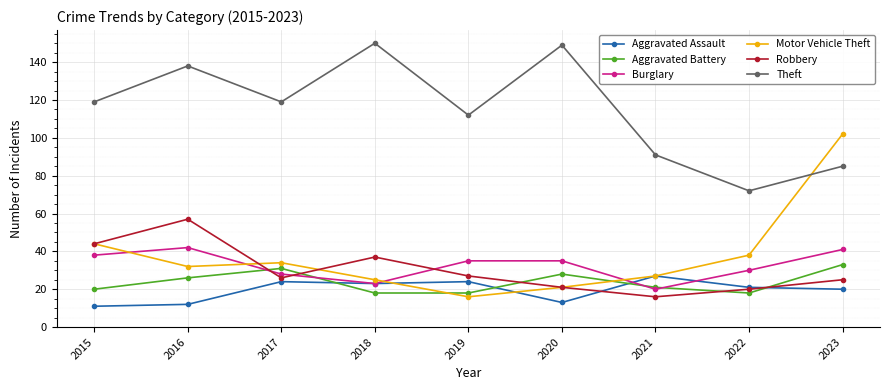

True or false: Theft and Aggravated Assault intersect in this chart.

False